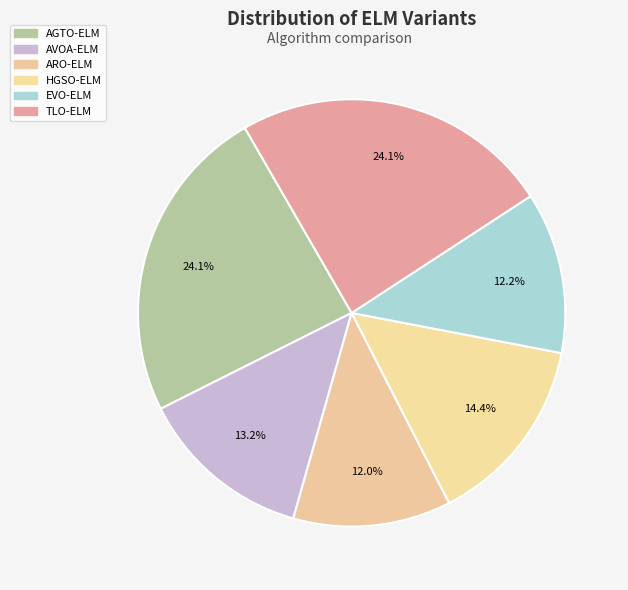

Does any single category account for the majority?

No